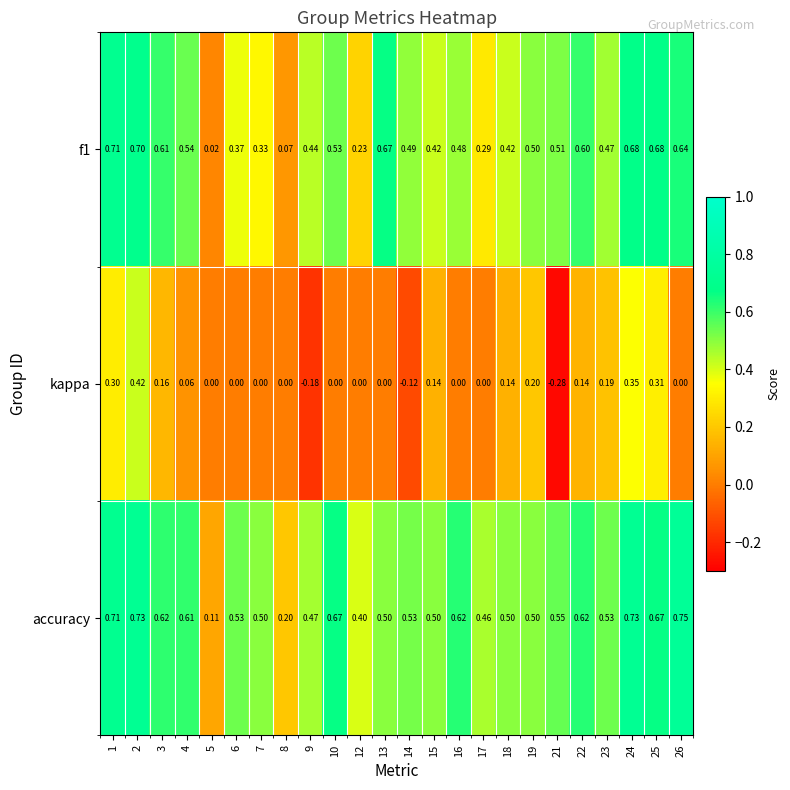

Which series has the largest range (max minus min)?

kappa